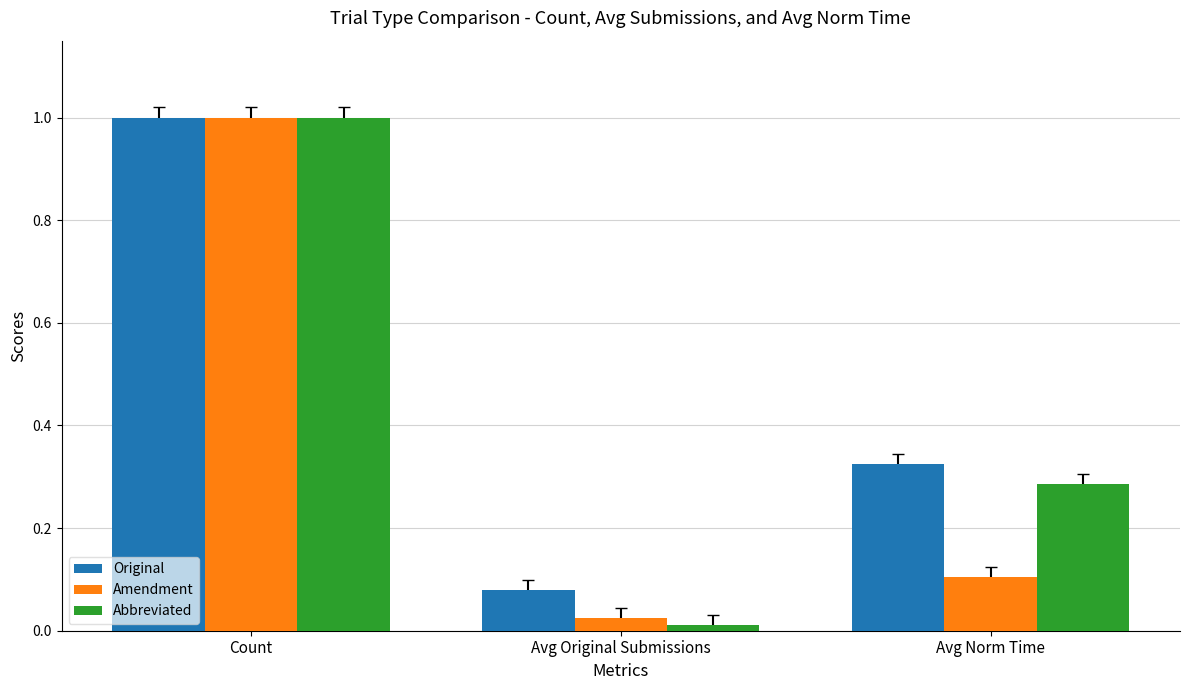

Rank the categories by Amendment value from highest to lowest.

Count, Avg Norm Time, Avg Original Submissions